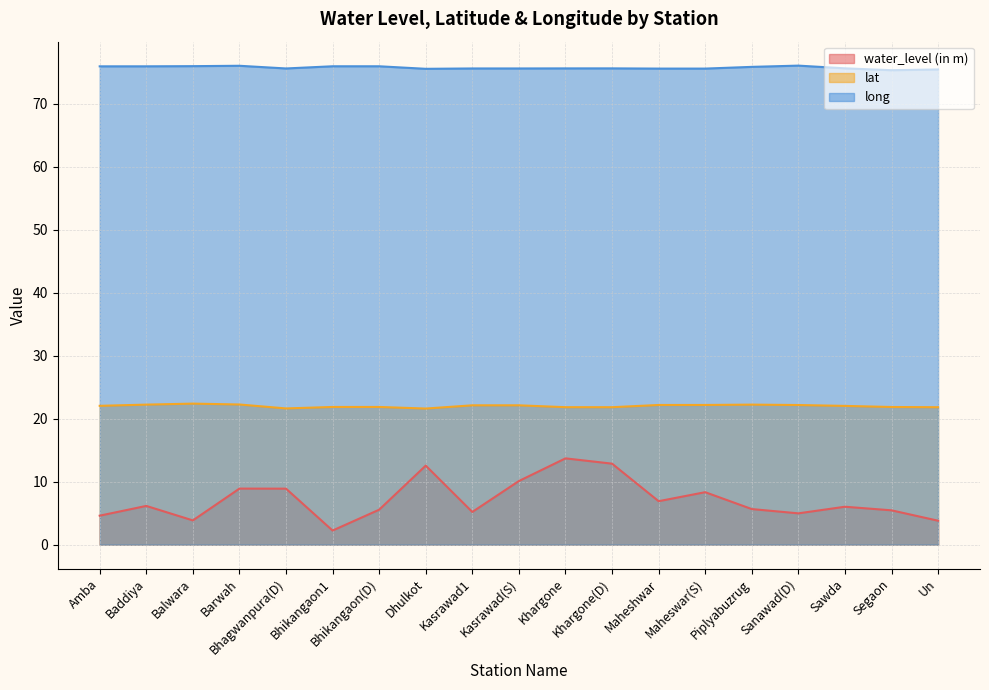

List the series in order of their overall mean, highest first.

long, lat, water_level (in m)